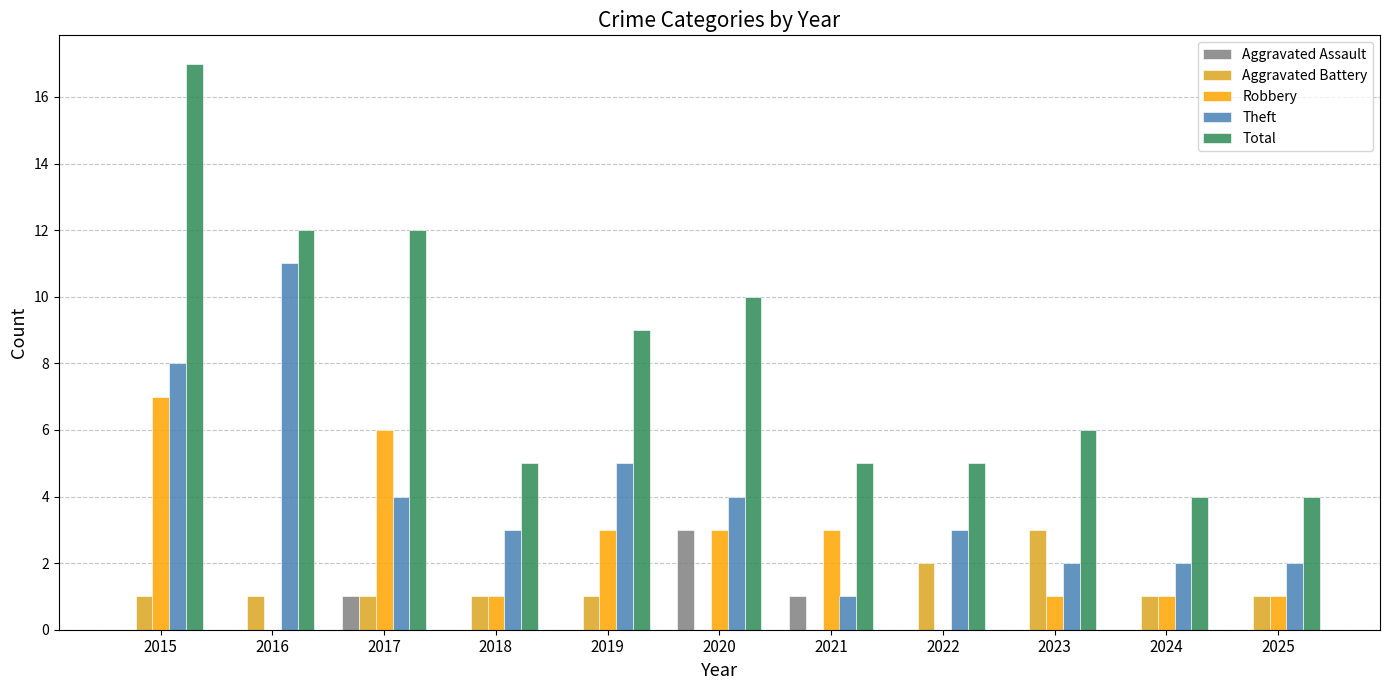

What is the sum of the Theft values at 2024 and 2015?

10